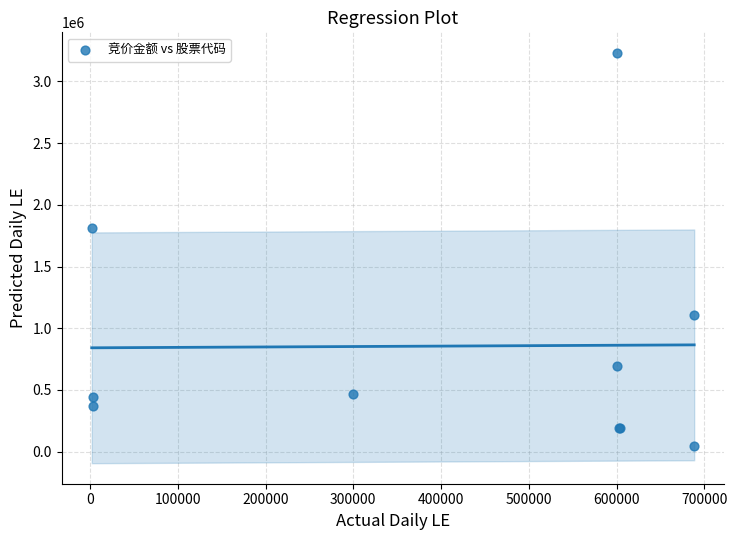

What Y value in the scatter plot is closest to 1637083?

1813080